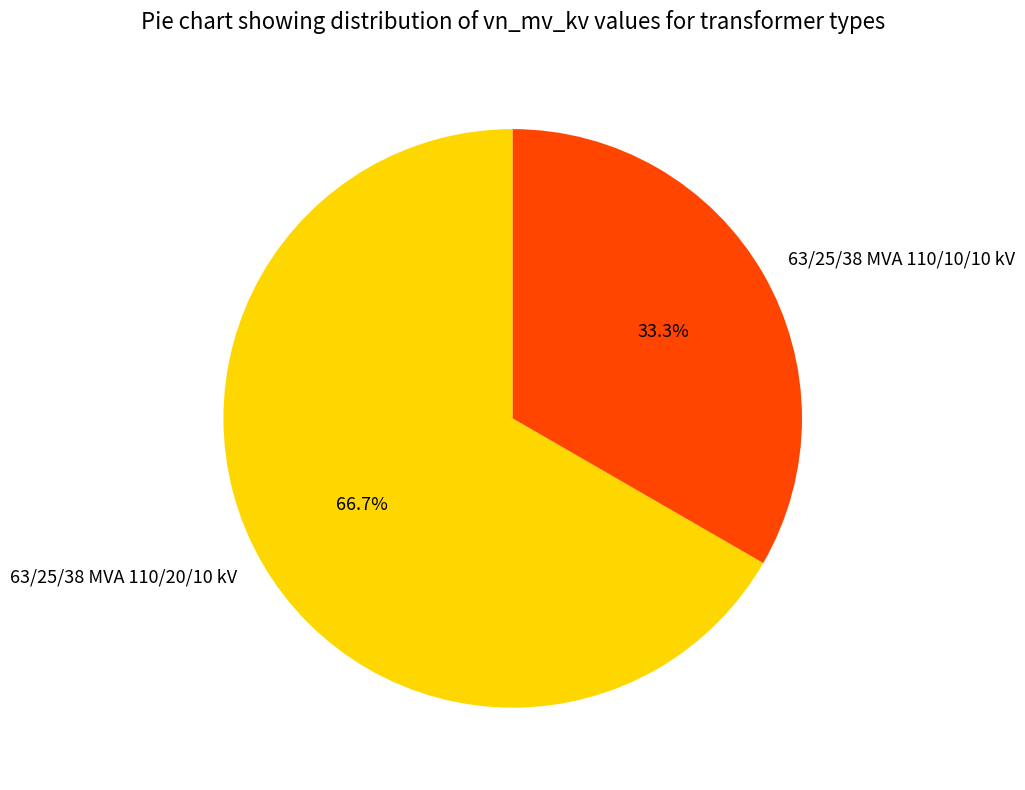

Count the number of slices in the pie.

2